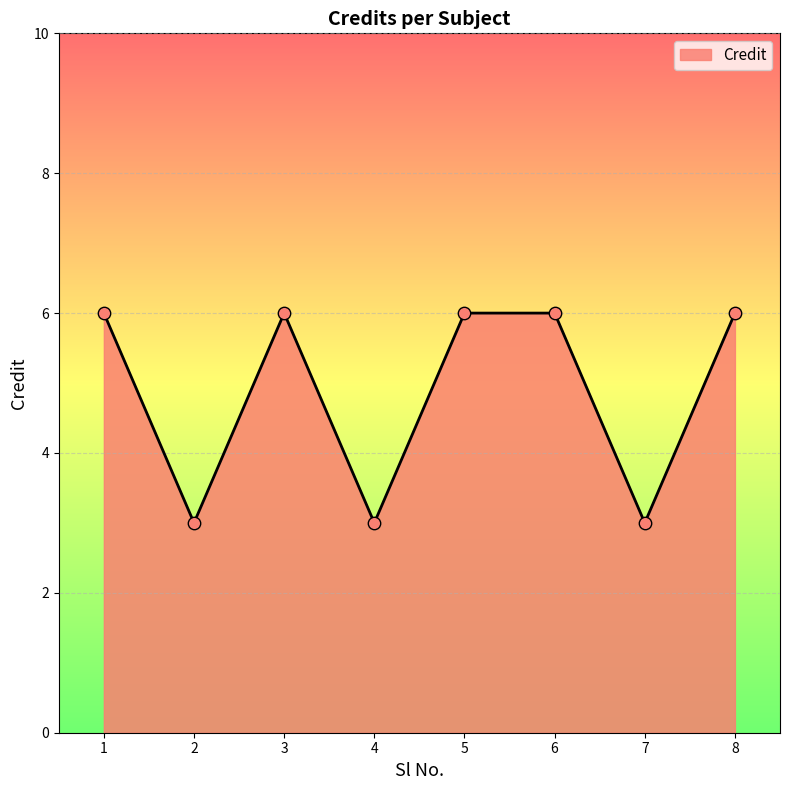

Which has a higher value, 4 or 1?

1